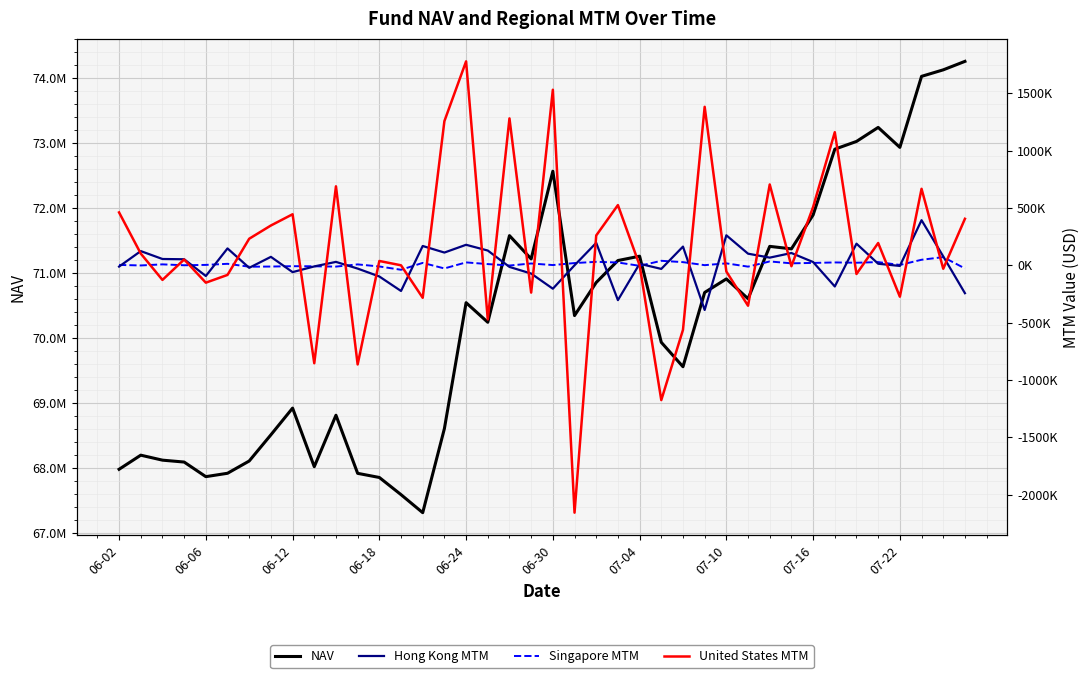

Does the chart display data point markers on the line(s)?

No